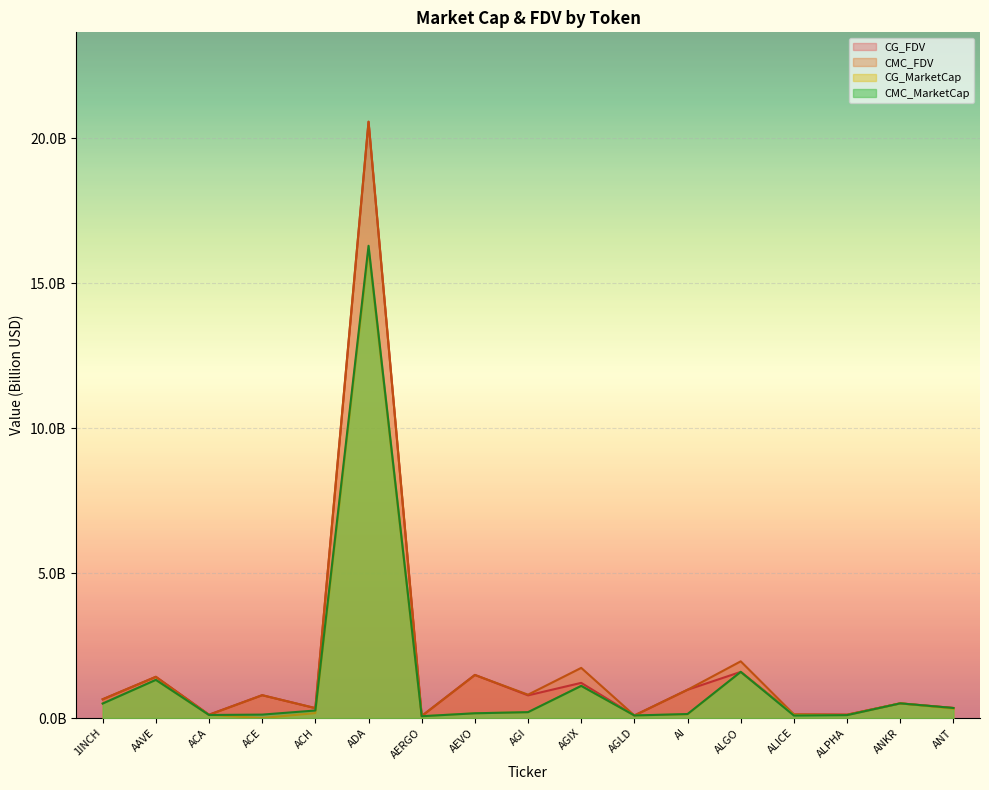

True or false: CG_FDV and CG_MarketCap cross at least once.

False